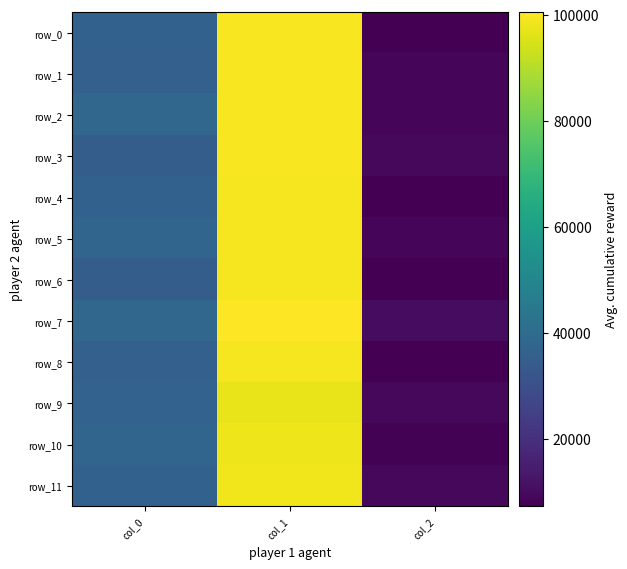

How many distinct data groups are displayed?

12